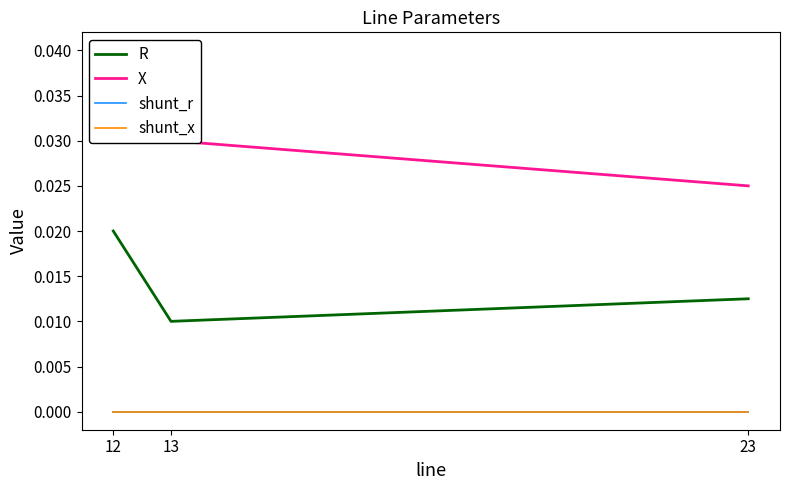

Count the number of data series in this chart.

4